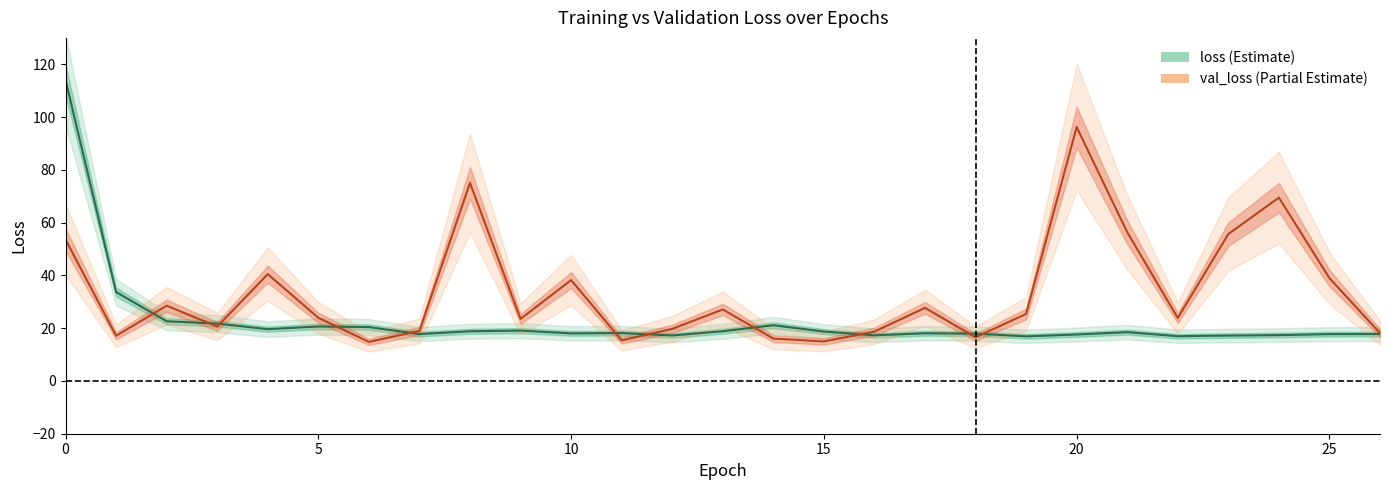

What is the value of the val_loss point at the 9th from the left?

75.1